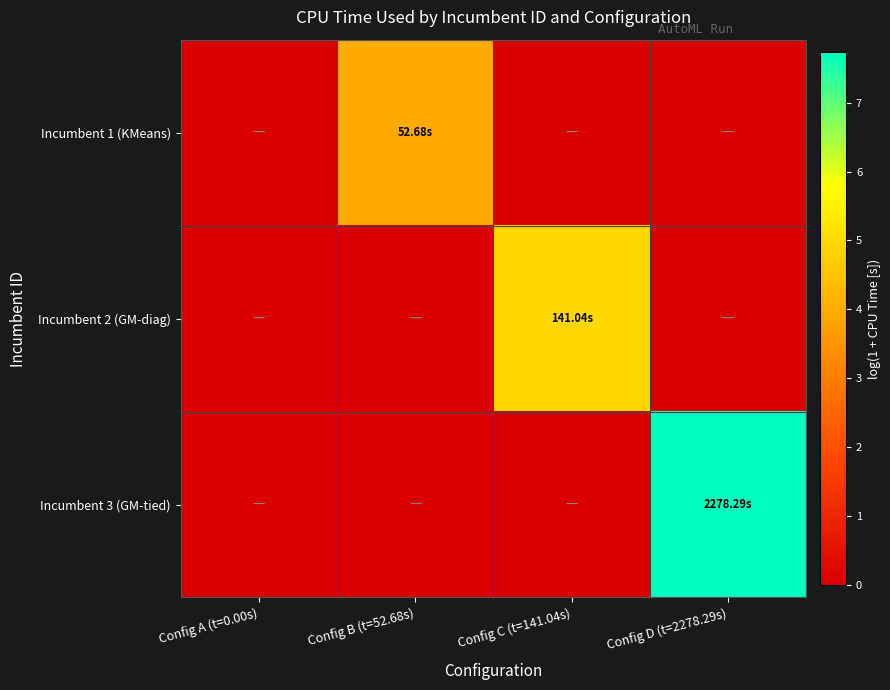

Reading left to right, extract all data points from this chart.

Incumbent 1 (KMeans): Config A (t=0.00s)=0.0	Config B (t=52.68s)=4.0	Config C (t=141.04s)=0.0	Config D (t=2278.29s)=0.0
Incumbent 2 (GM-diag): Config A (t=0.00s)=0.0	Config B (t=52.68s)=0.0	Config C (t=141.04s)=5.0	Config D (t=2278.29s)=0.0
Incumbent 3 (GM-tied): Config A (t=0.00s)=0.0	Config B (t=52.68s)=0.0	Config C (t=141.04s)=0.0	Config D (t=2278.29s)=7.7